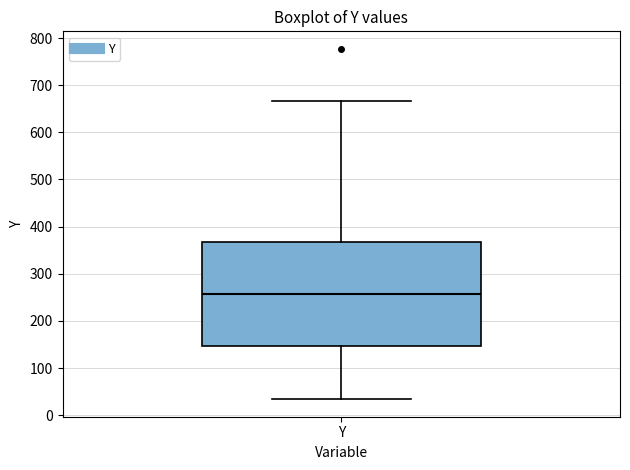

Transcribe this box plot: give where the median line is, the range the box spans, and where the two whiskers end, as read against the y-axis. The values are not printed on the chart, so give them approximately, as read against the axis.

median 260, box 150 to 370, whiskers 30 to 670